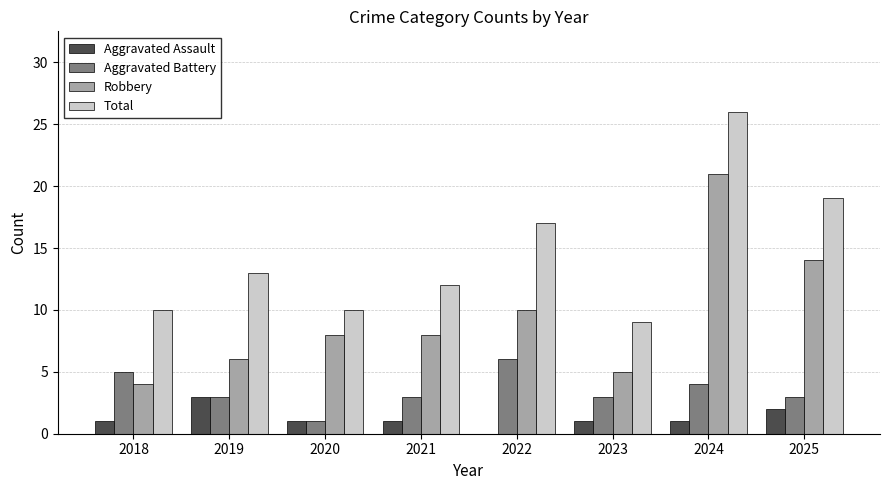

What are all the series names shown in the legend?

Aggravated Assault, Aggravated Battery, Robbery, Total